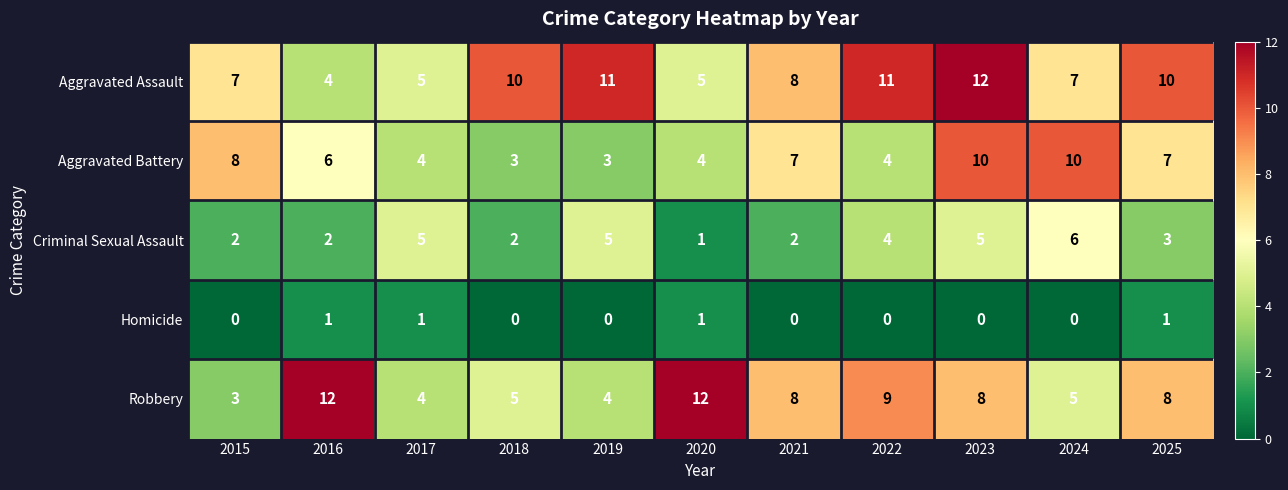

Read the Aggravated Assault value at 2016.

4